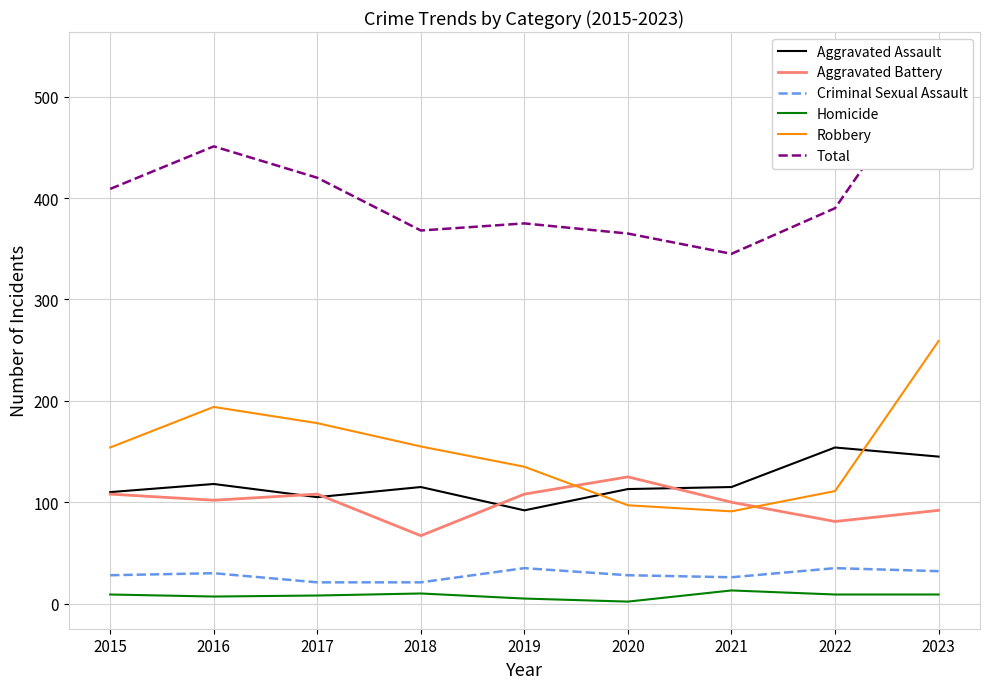

Which category has the highest value in the Robbery series?

2023